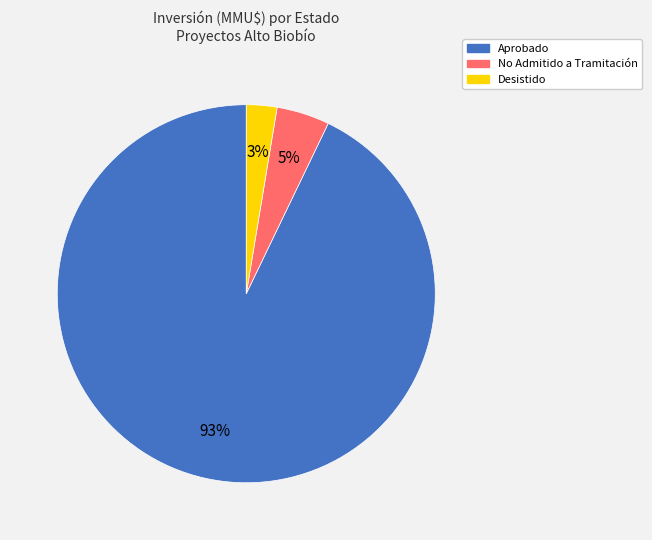

How many slices are in this pie chart?

3